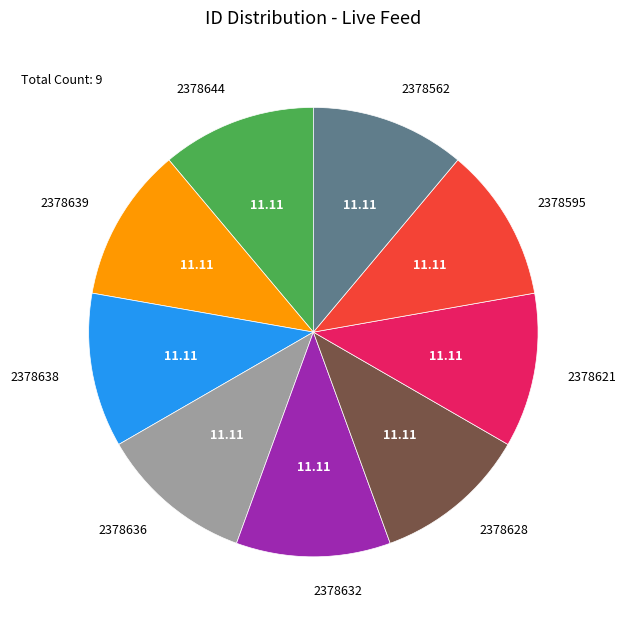

Do 2378638 and 2378595 together represent more than half of the pie?

No